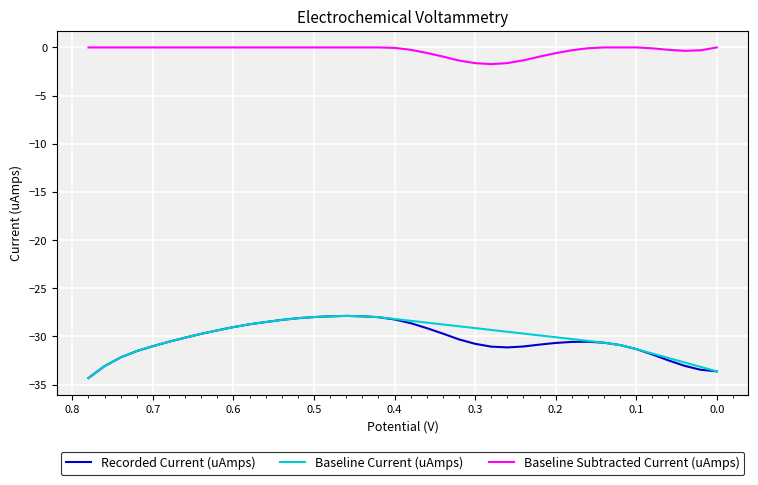

What is the minimum value for Baseline Subtracted Current (uAmps)?

-1.7